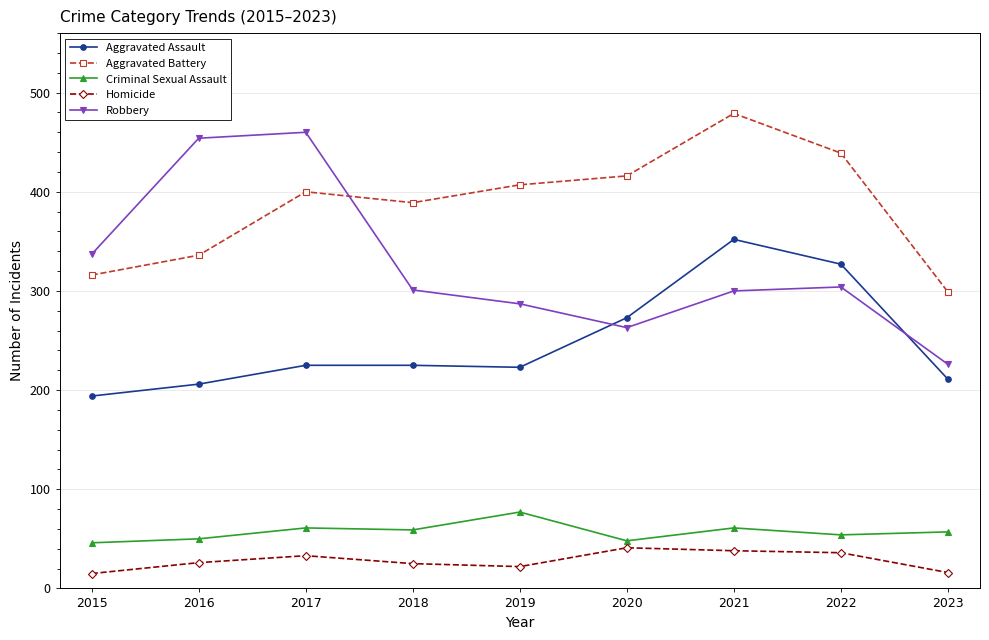

What is the value of the Robbery point at the 4th from the left?

301